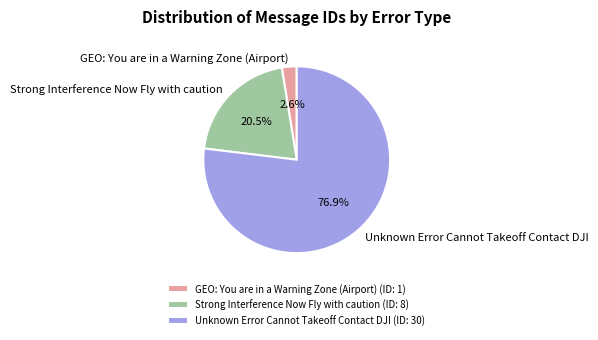

Between Strong Interference Now Fly with caution and Unknown Error Cannot Takeoff Contact DJI, which is larger?

Unknown Error Cannot Takeoff Contact DJI